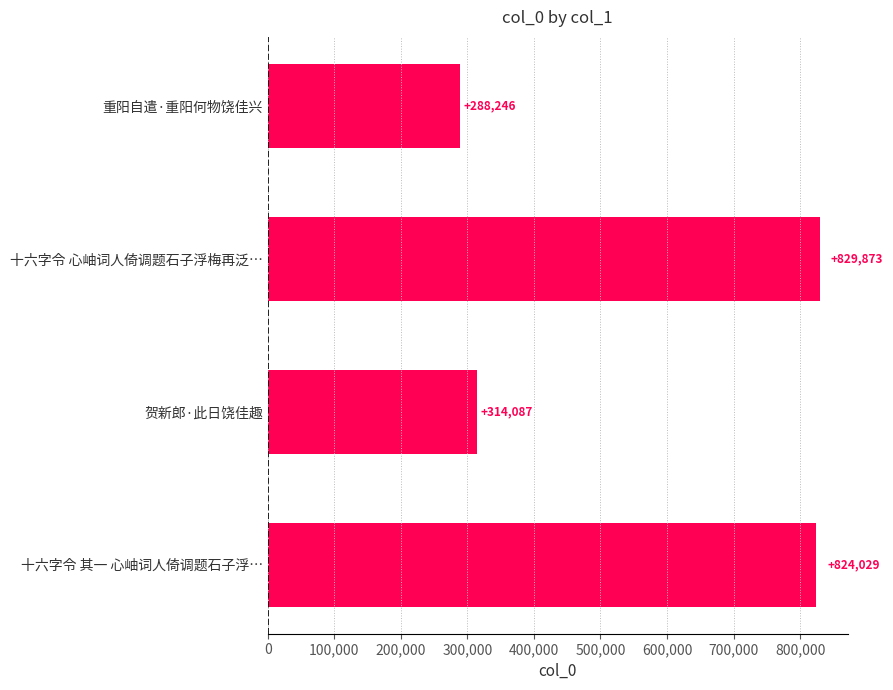

Does the chart contain any negative values?

No